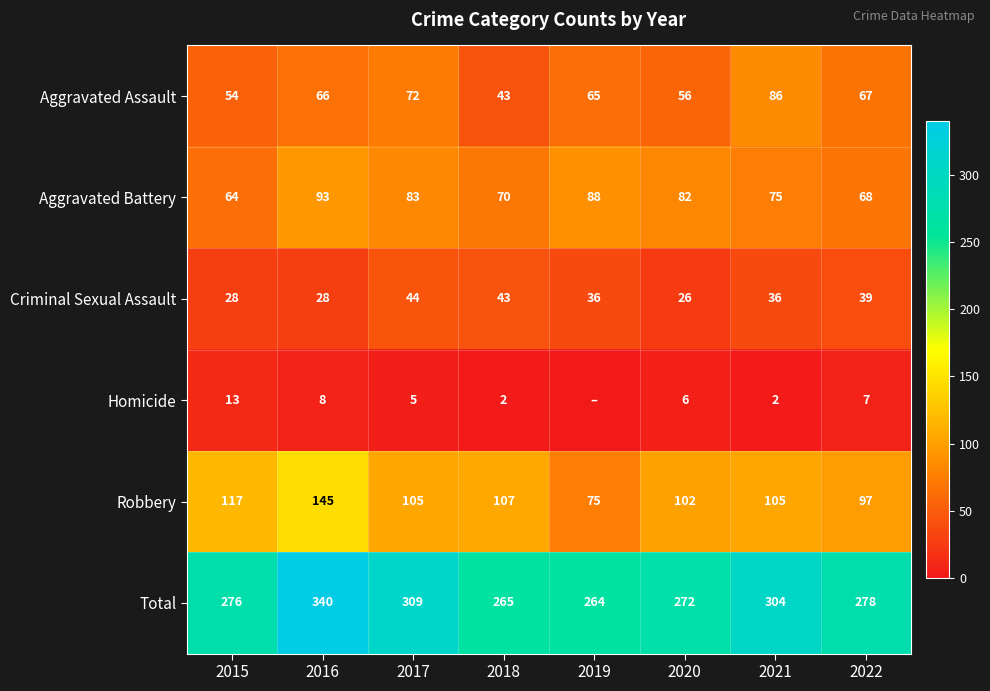

List the labels in order of Aggravated Assault value, smallest first.

2018, 2015, 2020, 2019, 2016, 2022, 2017, 2021